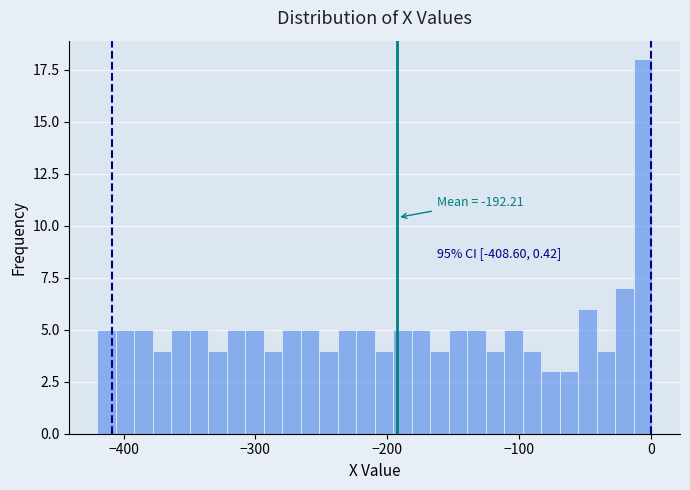

Around what value on the x-axis is the tallest bar? Give the approximate position of its centre, as read against the axis.

-10